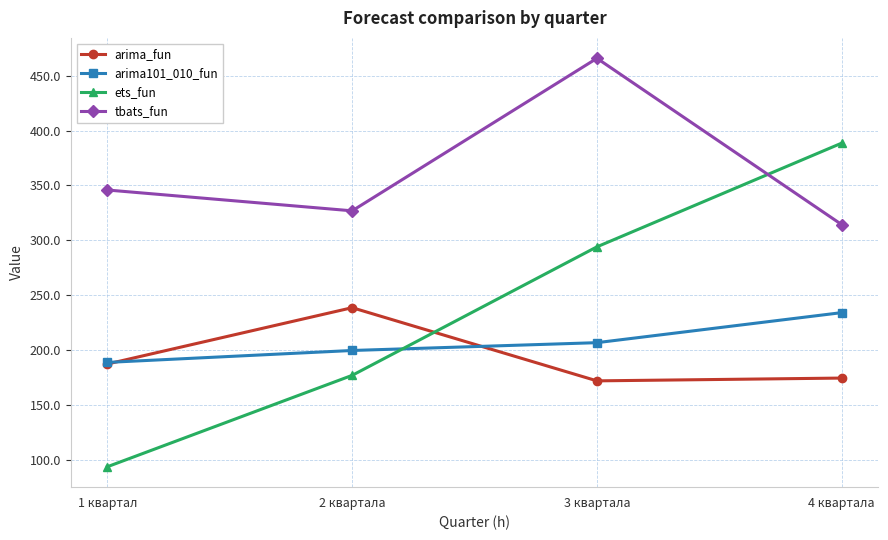

At how many categories does at least one series exceed 433?

1